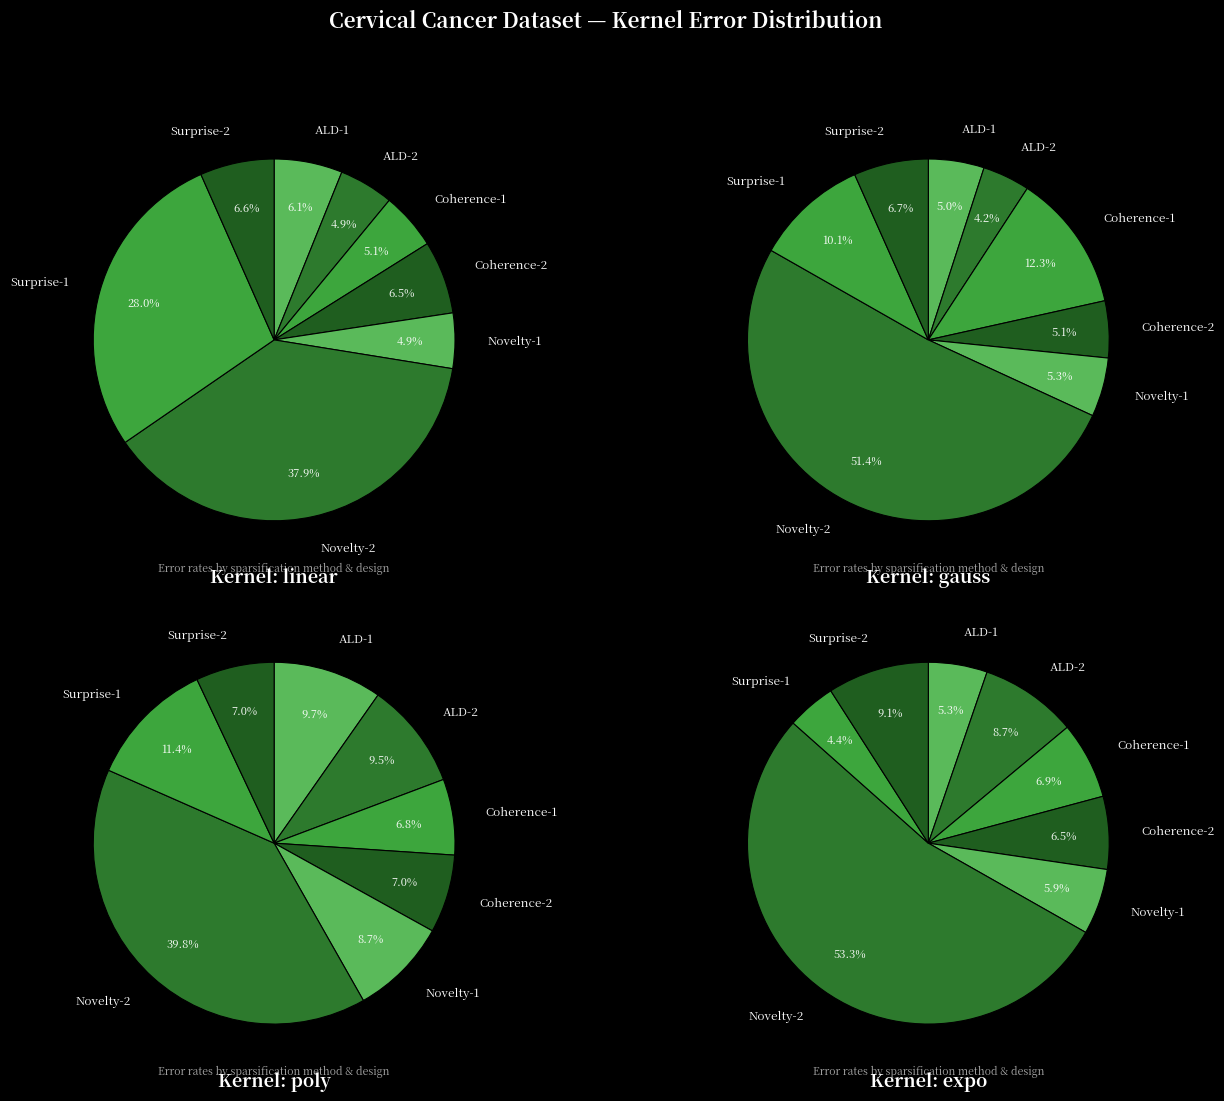

To the nearest percent, what is the average slice percentage?

12%